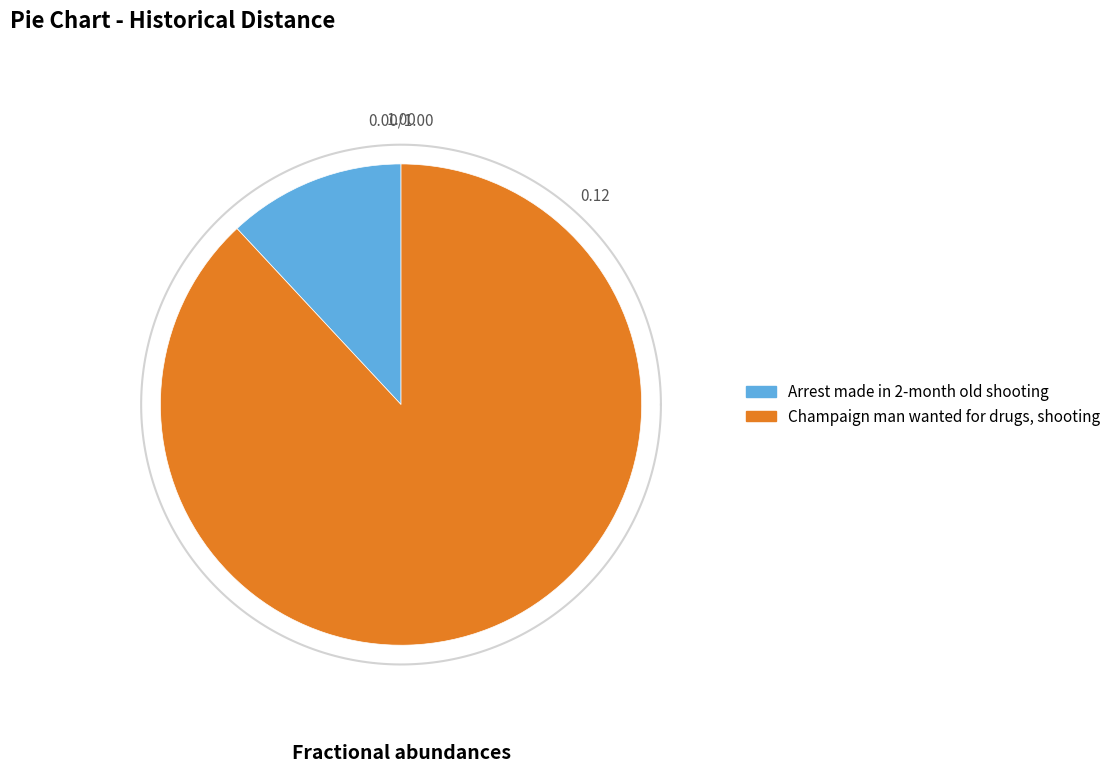

What percentage do Arrest made in 2-month old shooting and Champaign man wanted for drugs, shooting together represent?

100.0%